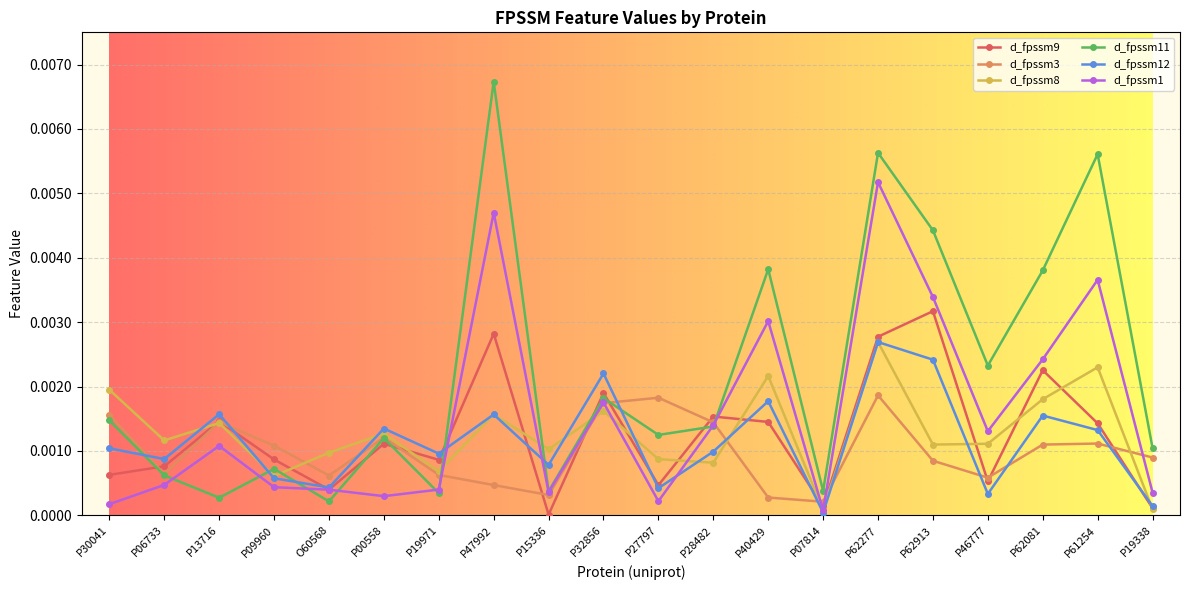

Is the value of d_fpssm11 at P30041 greater than the value of d_fpssm3 at P07814?

Yes